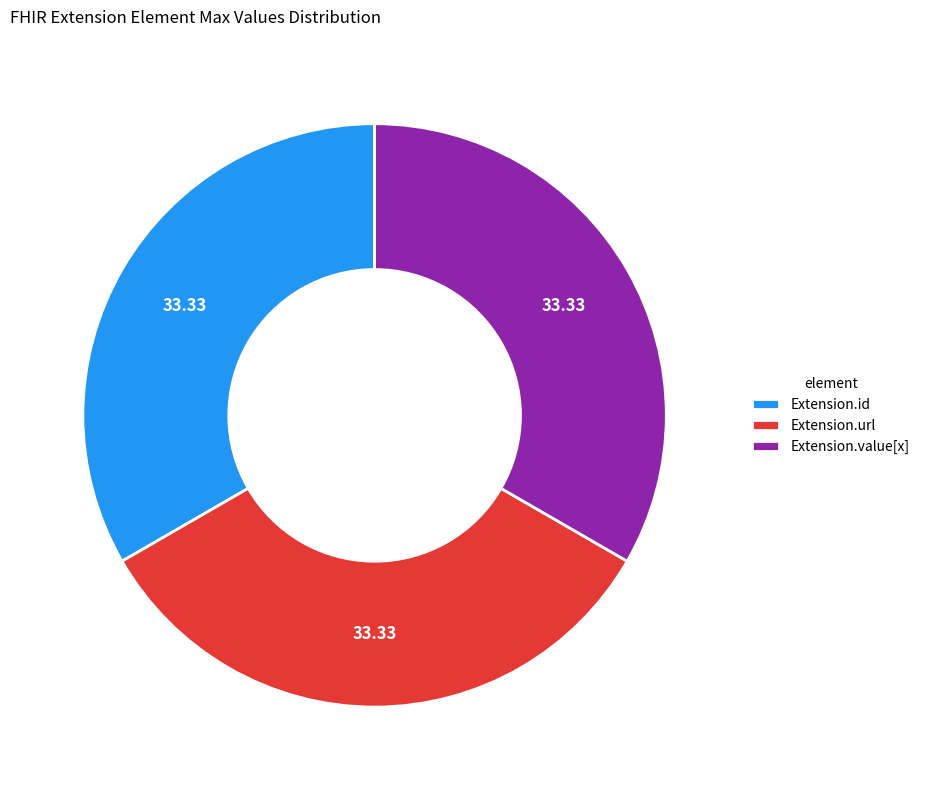

What is the ratio of the value at Extension.value[x] to the value at Extension.url?

1.0